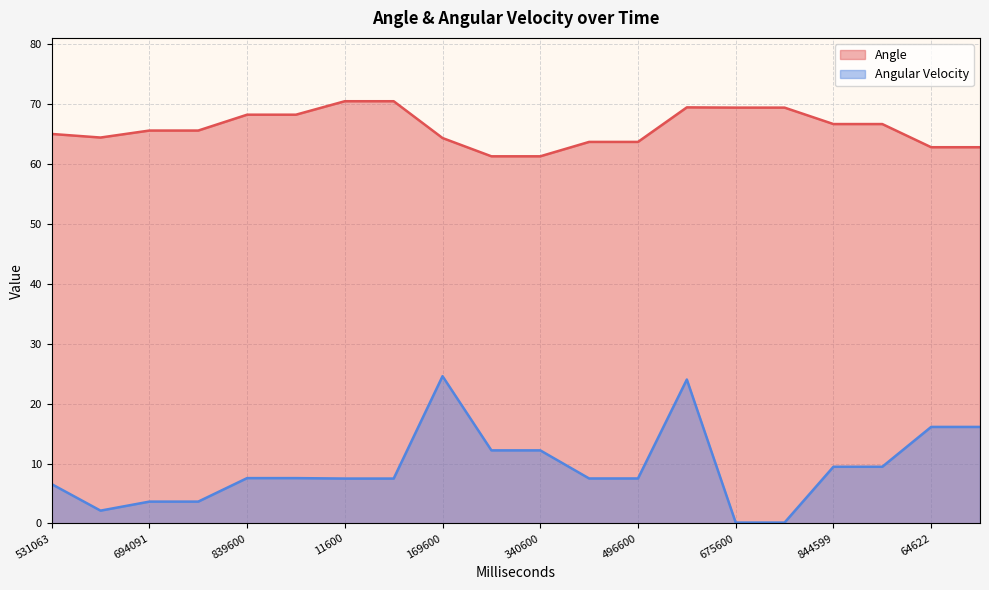

How many lines are shown in the chart?

2